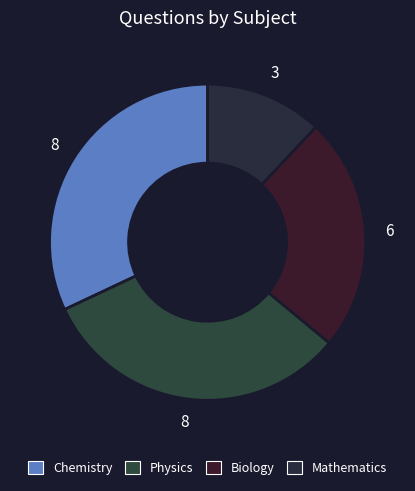

What is the smallest slice in the pie chart?

Mathematics